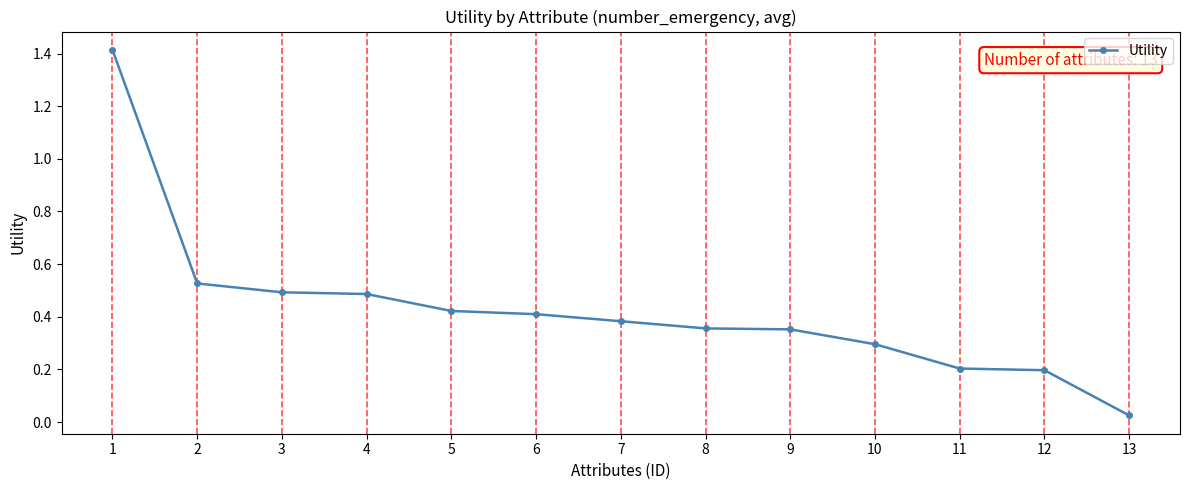

True or false: the data shows 0.1 at 10.

False